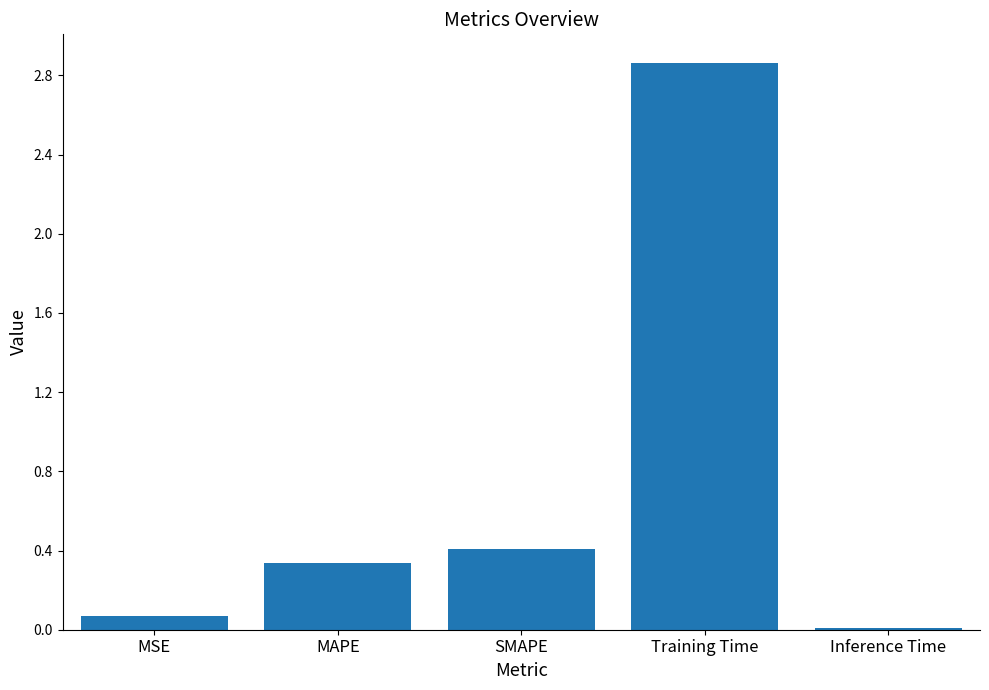

What is the change in value from MSE to Training Time?

+2.8